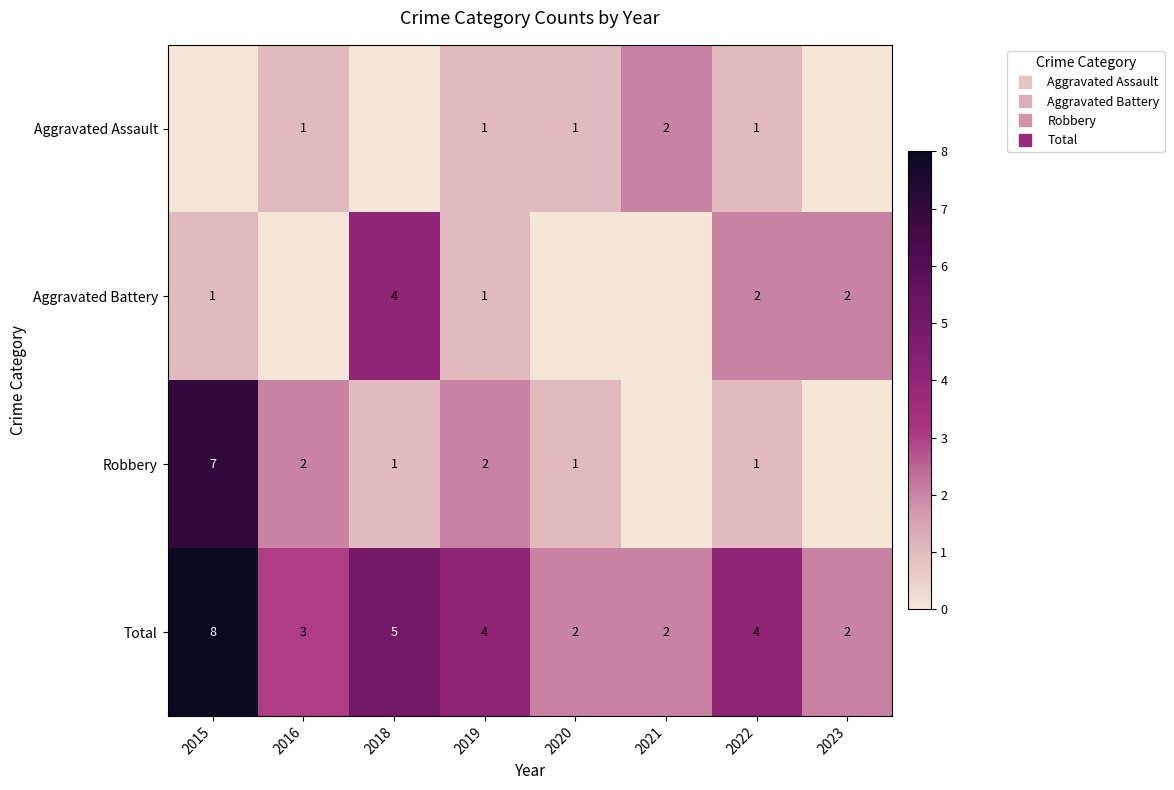

Is it true that Total equals 7 at 2018?

False